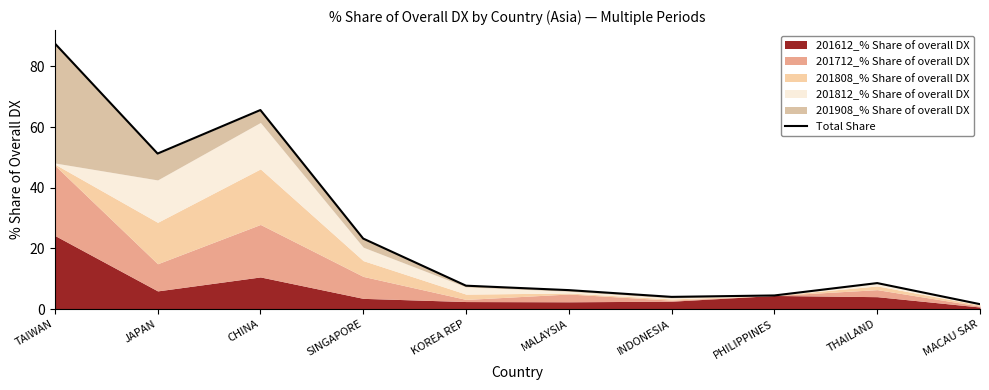

Reading left to right, list all the values displayed in this chart.

87.6	51.3	65.6	23.2	7.7	6.2	4.0	4.5	8.6	1.6